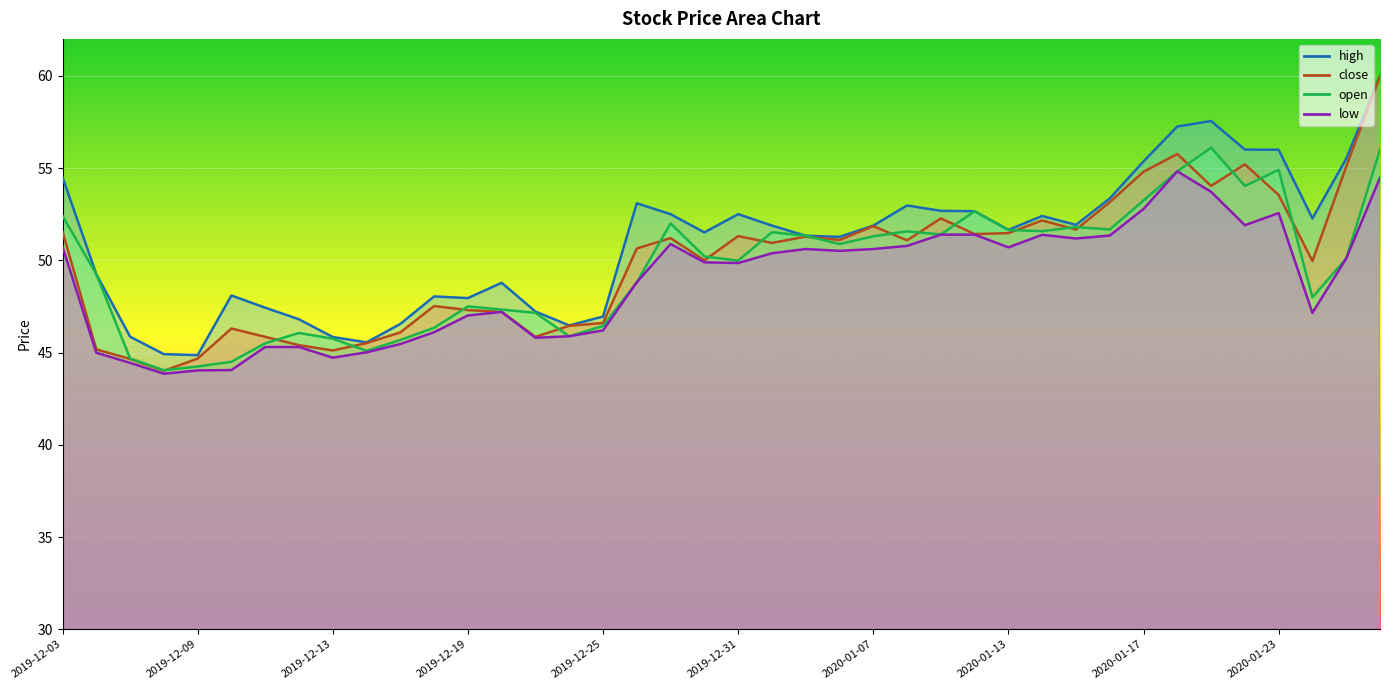

What is the sum of all open values?

1983.3